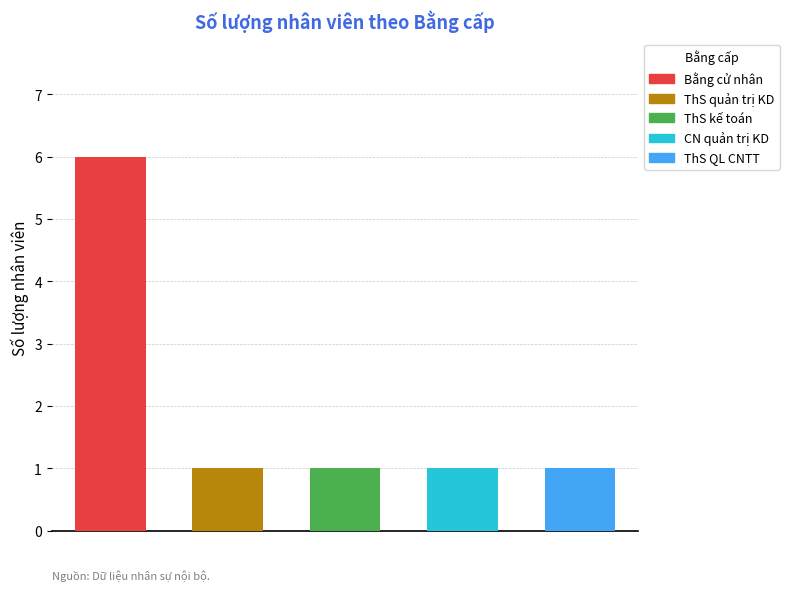

What is the difference between the maximum and second lowest values?

5